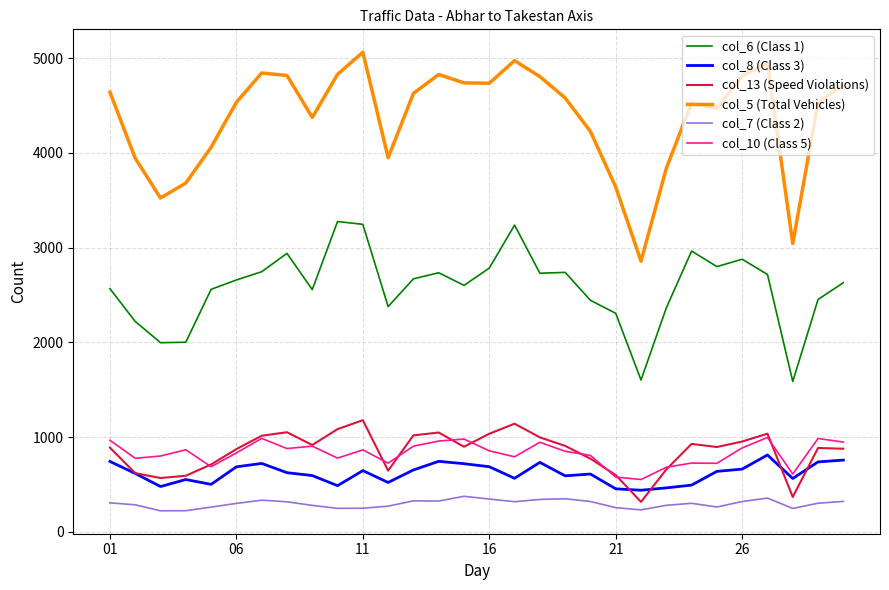

What is the maximum value for col_10 (Class 5)?

997